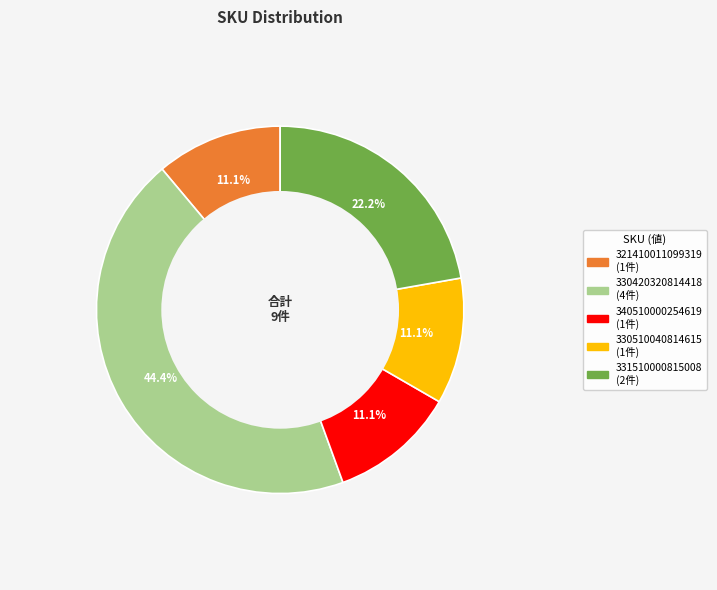

Does any single category account for the majority?

No